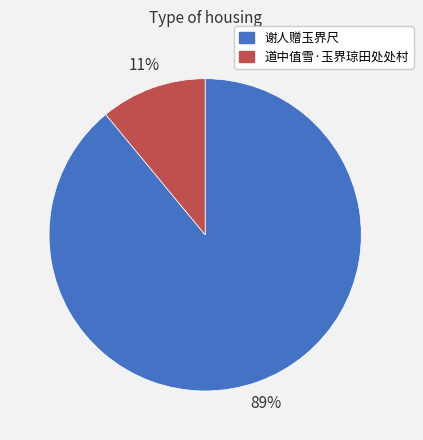

Count the number of slices in the pie.

2